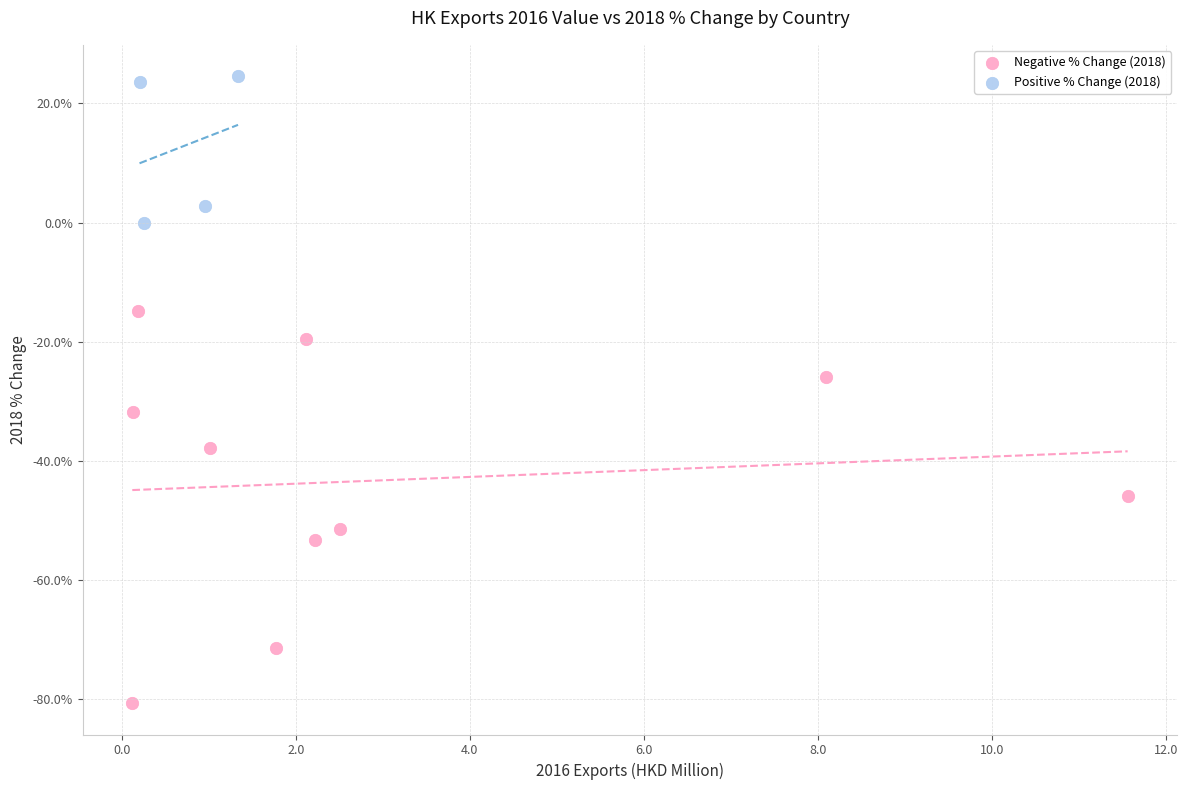

Which series has the largest Y range (max minus min)?

Negative % Change (2018)